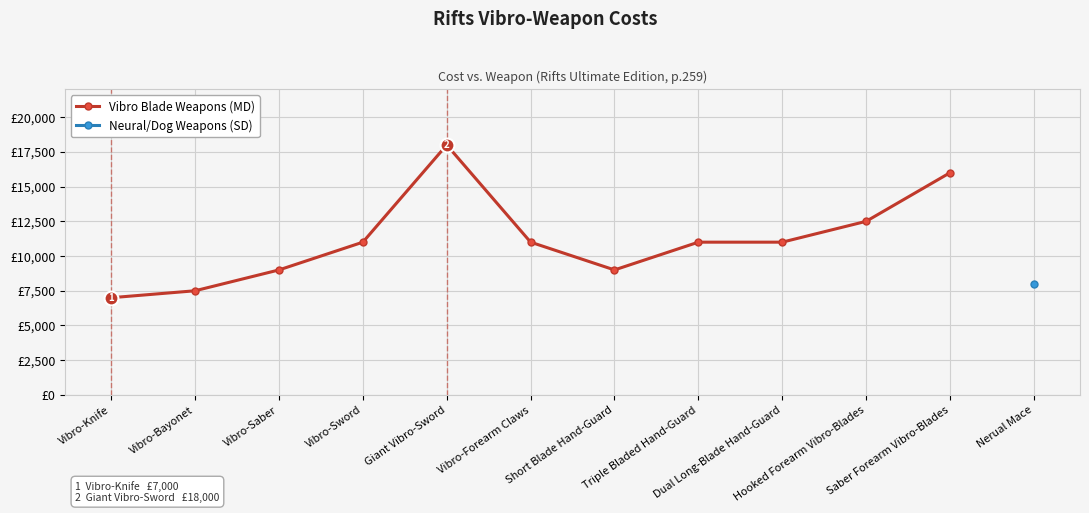

How many values are between 9000 and 12500?

7